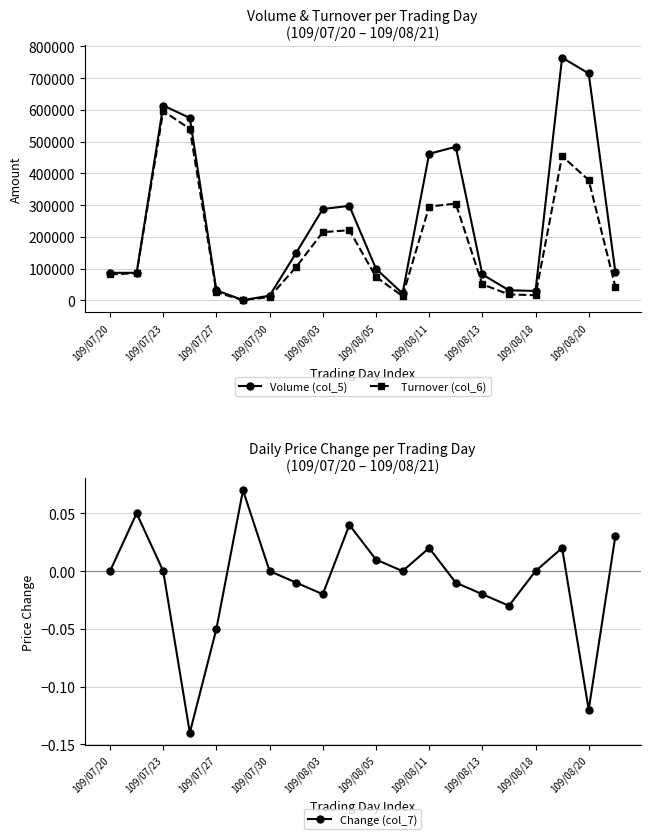

Reading left to right, transcribe all the data shown in this chart.

Volume (col_5): 87000.0	87000.0	614000.0	575000.0	32000.0	1000.0	15000.0	150000.0	288000.0	298000.0	100000.0	22000.0	462000.0	484000.0	82000.0	32000.0	30000.0	765000.0	715000.0	91000.0
Turnover (col_6): 81780.0	86130.0	596890.0	540560.0	25940.0	880.0	10800.0	105500.0	215120.0	221240.0	74000.0	13900.0	295680.0	305190.0	50920.0	18920.0	16500.0	454570.0	379160.0	43680.0
Change (col_7): 0.0	0.1	0.0	-0.1	-0.1	0.1	0.0	-0.0	-0.0	0.0	0.0	0.0	0.0	-0.0	-0.0	-0.0	0.0	0.0	-0.1	0.0